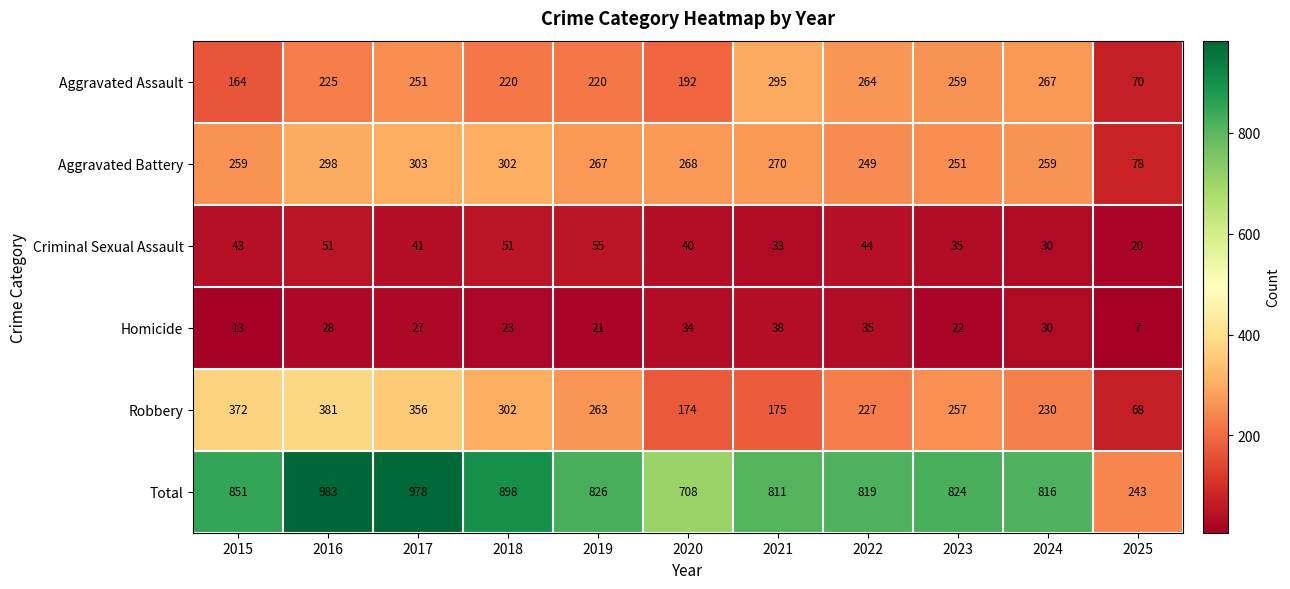

List the labels in order of Total value, smallest first.

2025, 2020, 2021, 2024, 2022, 2023, 2019, 2015, 2018, 2017, 2016